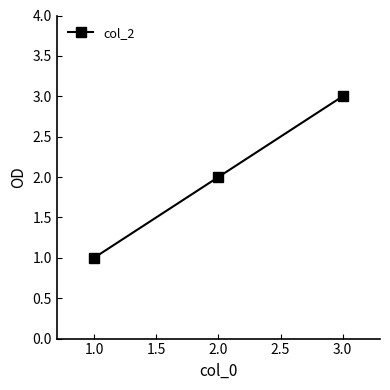

What is the value of the 3rd point from the left?

3